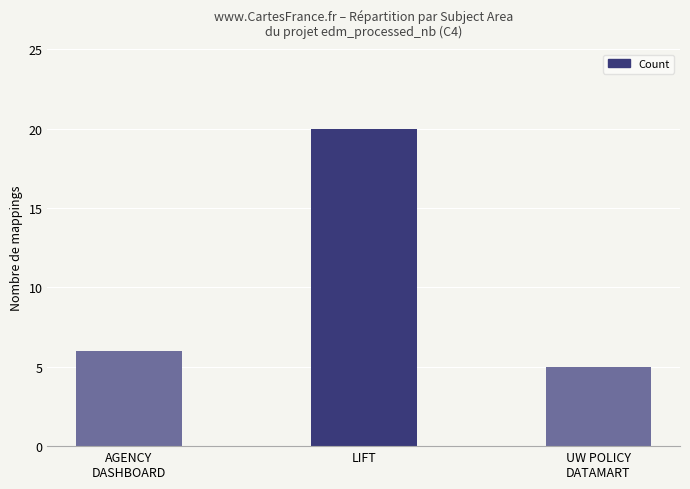

Between AGENCY
DASHBOARD and UW POLICY
DATAMART, which is larger?

AGENCY
DASHBOARD